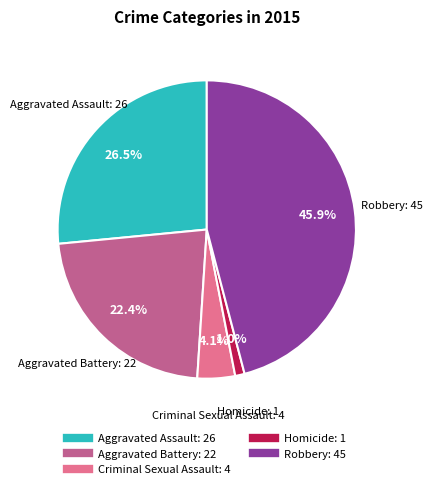

To the nearest percent, what is the combined percentage of Homicide and Aggravated Battery?

23%